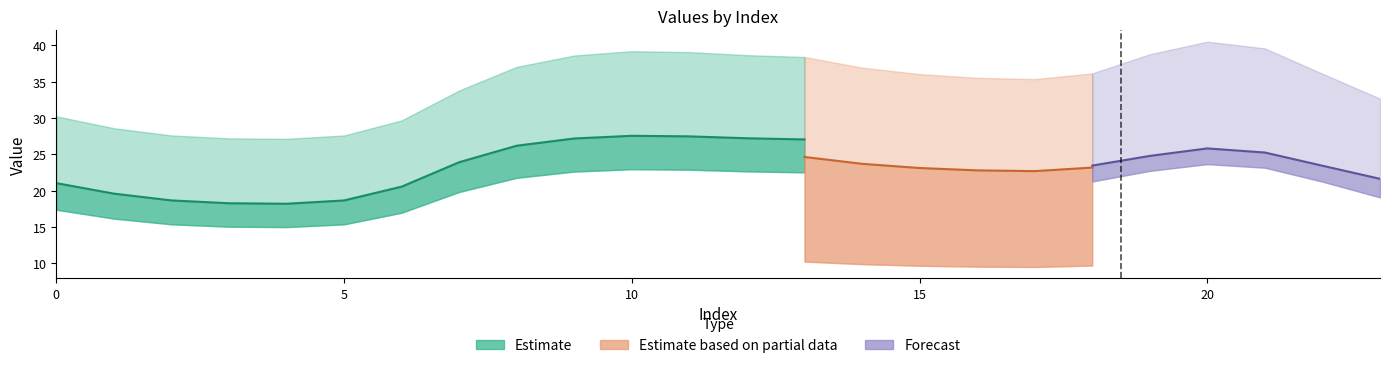

At which category is the sum across all series the highest?

20